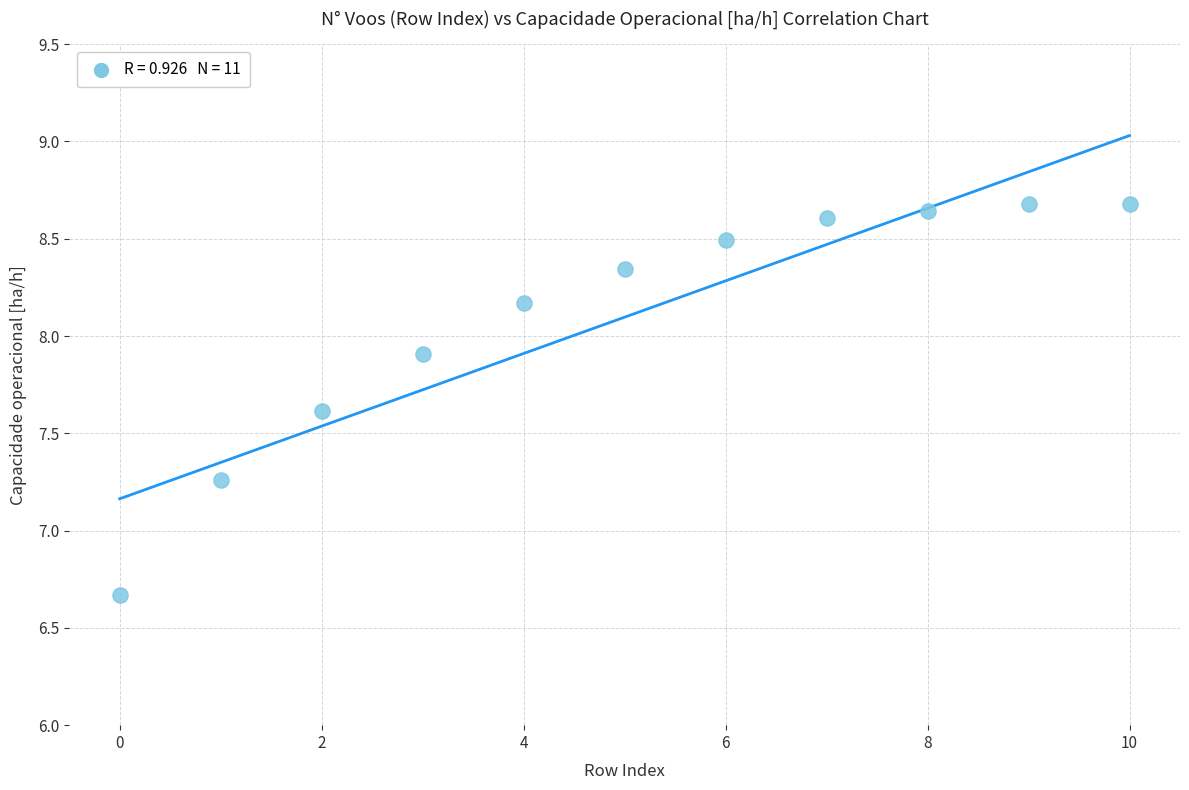

What is the range of Y values (max minus min)?

2.0